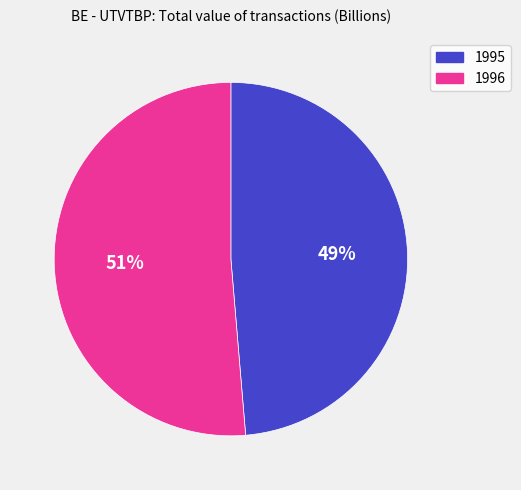

Is it true that 1995 is 49% of the pie?

True